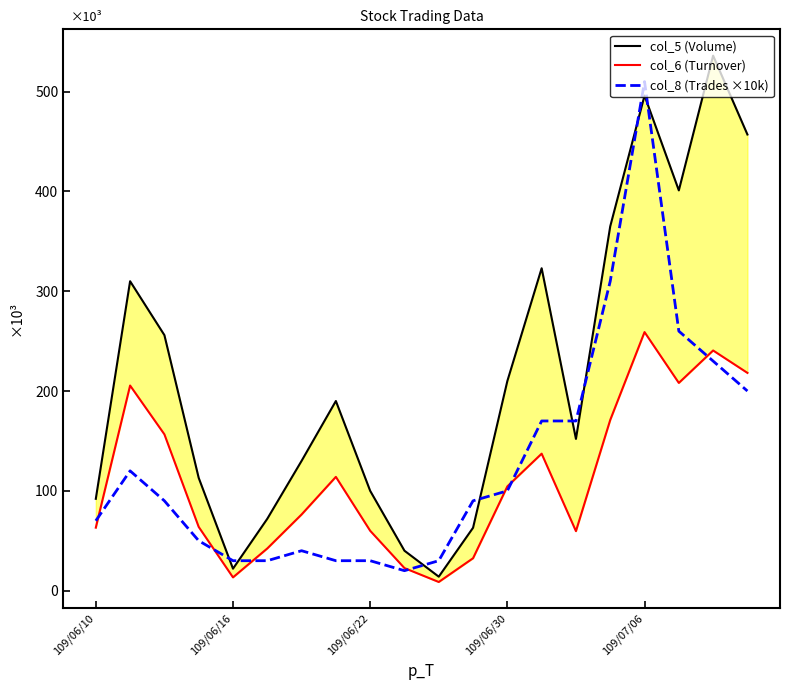

Read the col_5 (Volume) value at 109/06/30.

210000